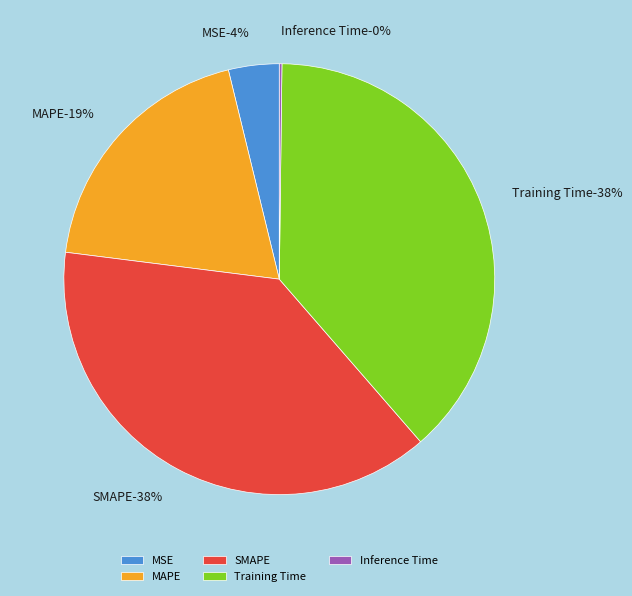

To the nearest percent, what is the combined percentage of MAPE and Training Time?

58%